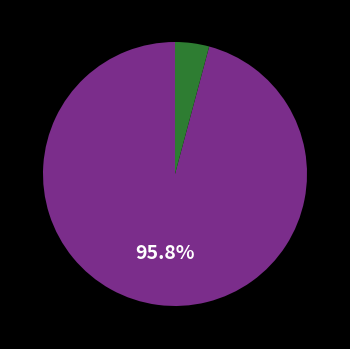

Is there a majority slice in this chart?

Yes